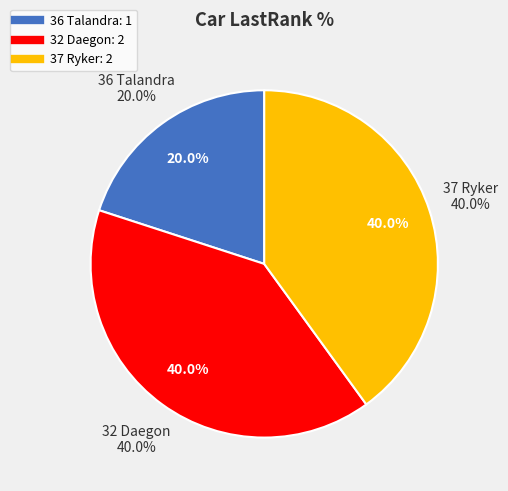

What is the smallest slice in the pie chart?

36 Talandra